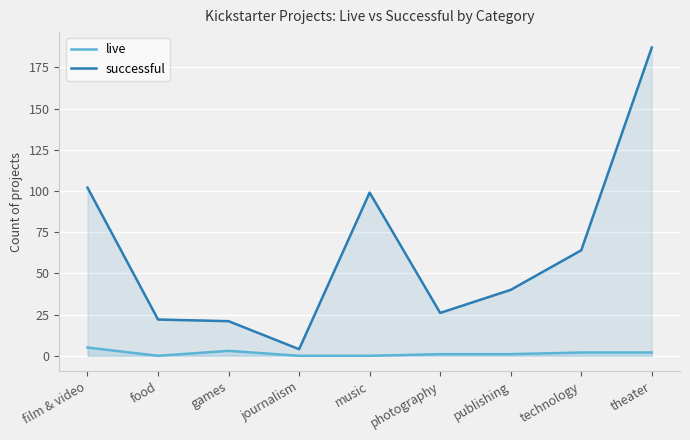

True or false: live has more than 1 interior local peaks.

False